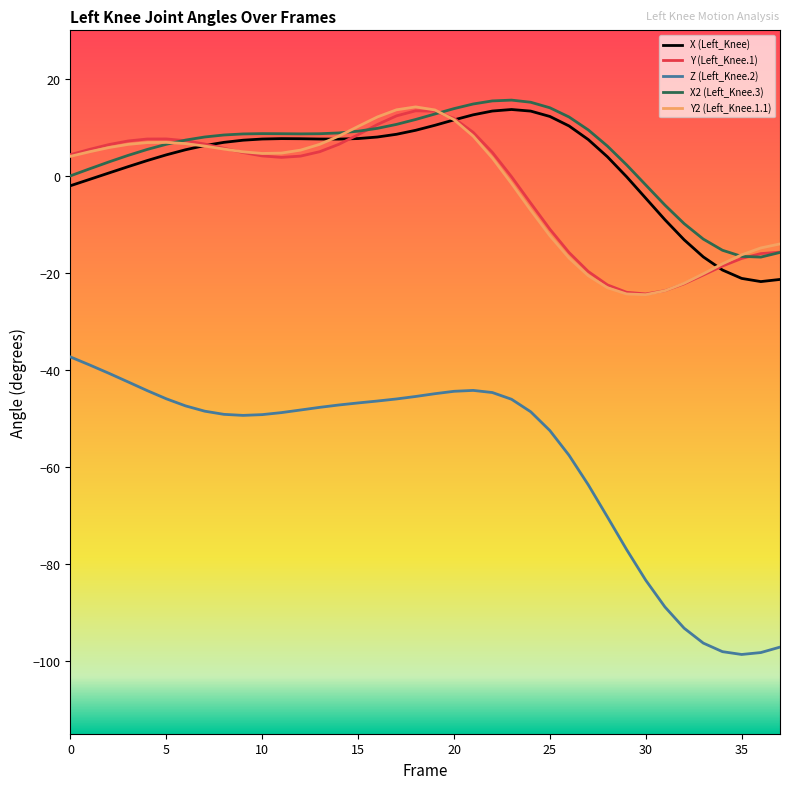

True or false: Z (Left_Knee.2) and Y (Left_Knee.1) intersect in this chart.

False